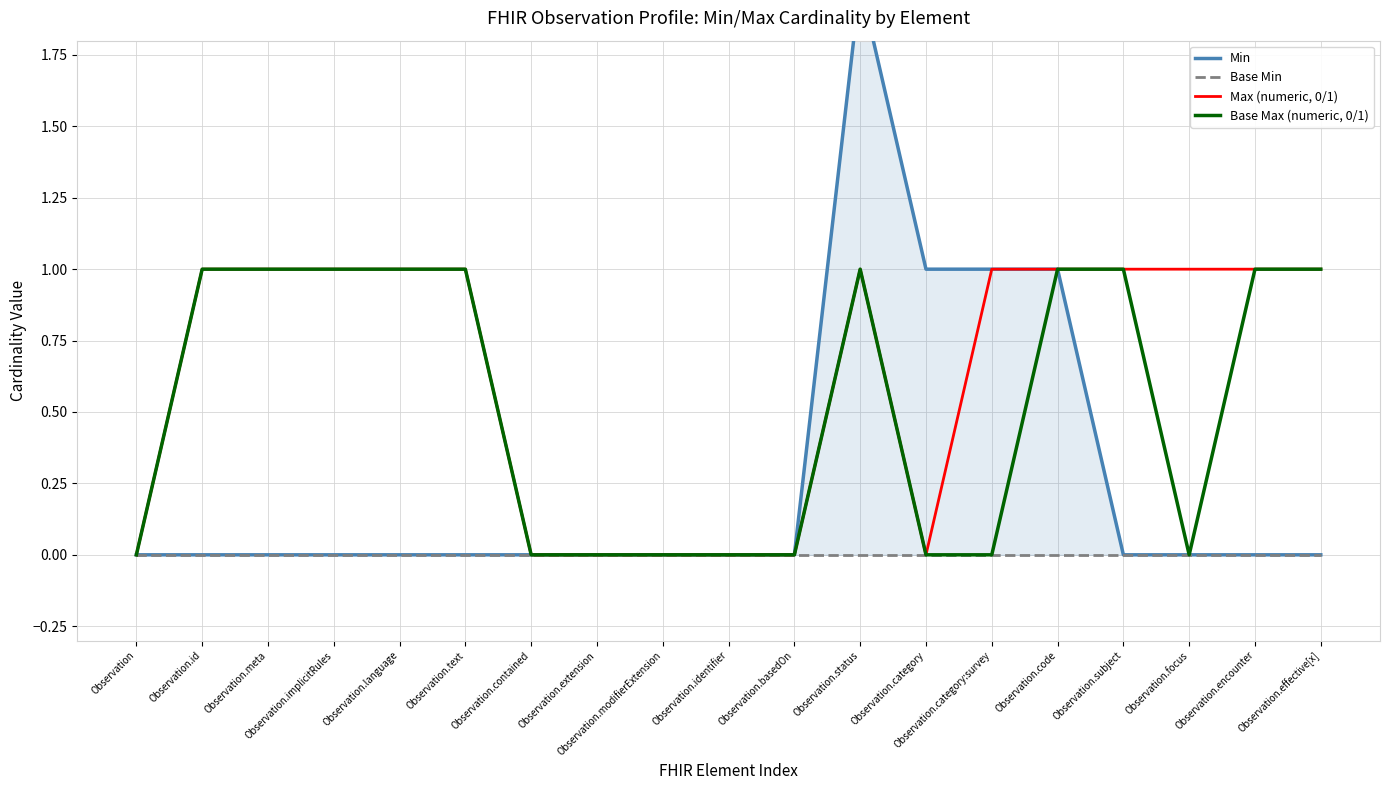

At which category does the chart reach its peak across all series?

Observation.status